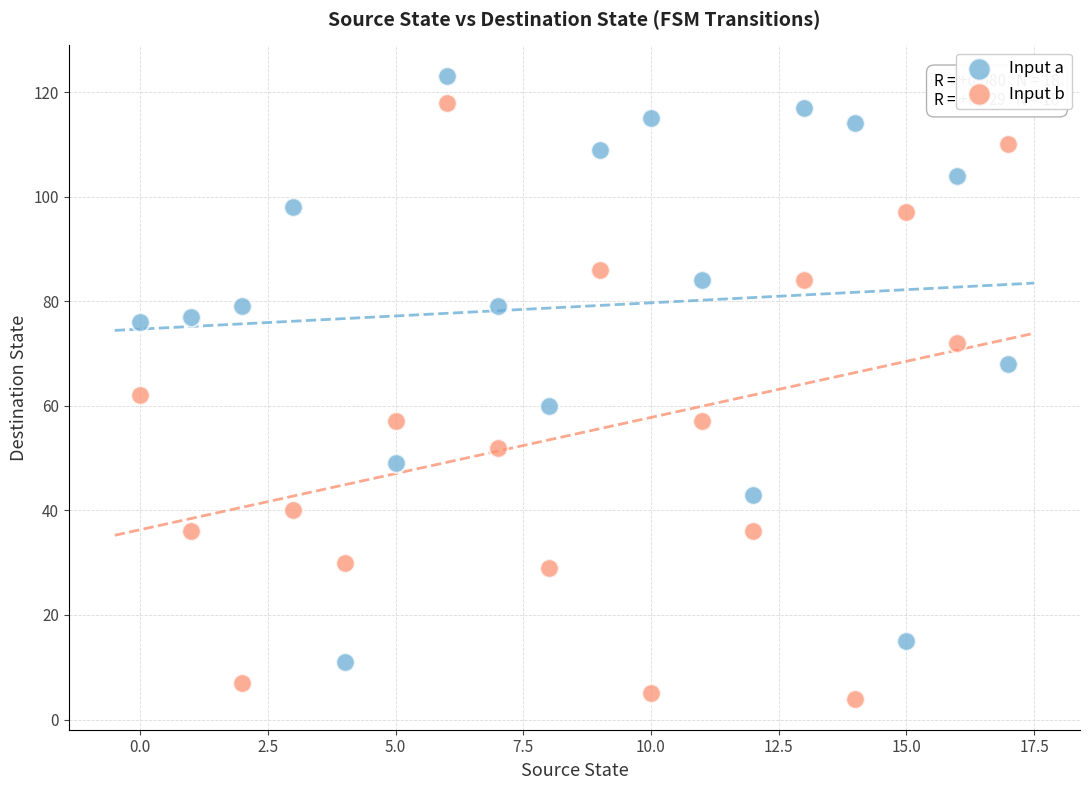

Which series has the widest spread of Y values?

Input b